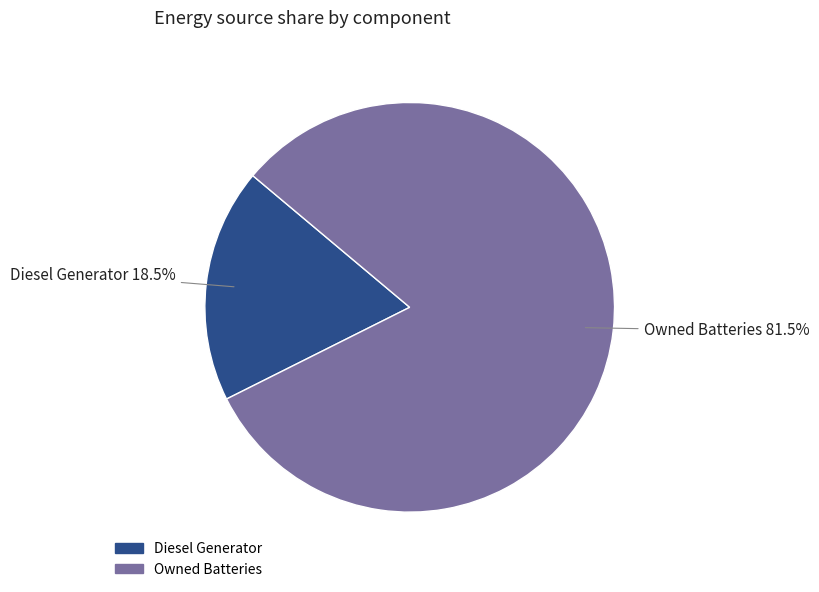

How many segments does this pie chart have?

2